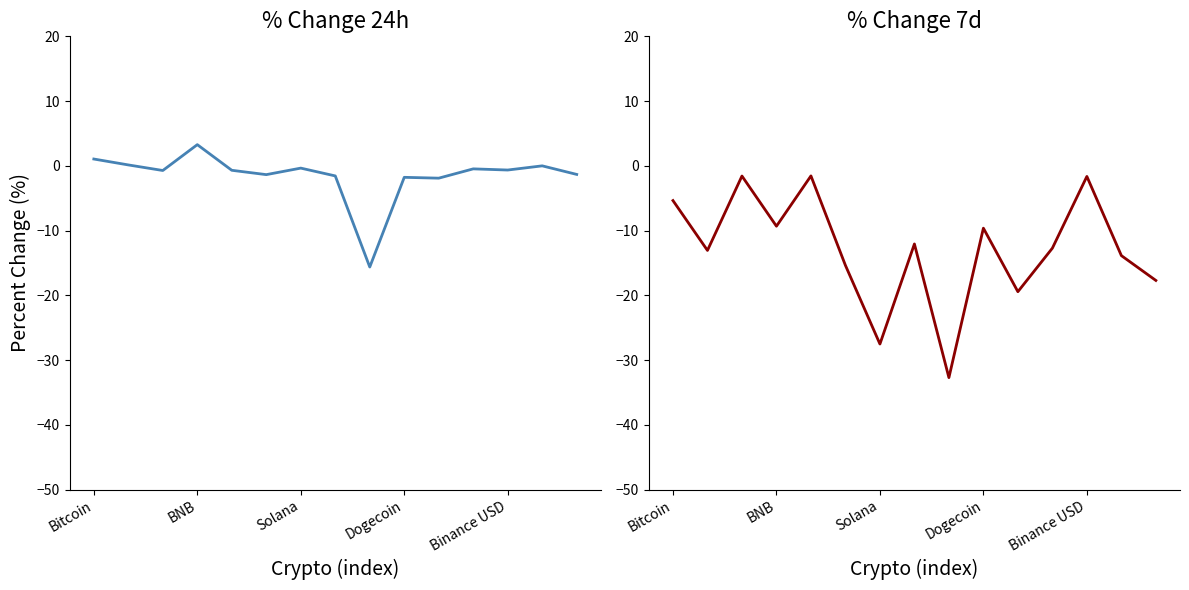

Where is quote_eur_percent_change_7d nearest to the value -17?

14